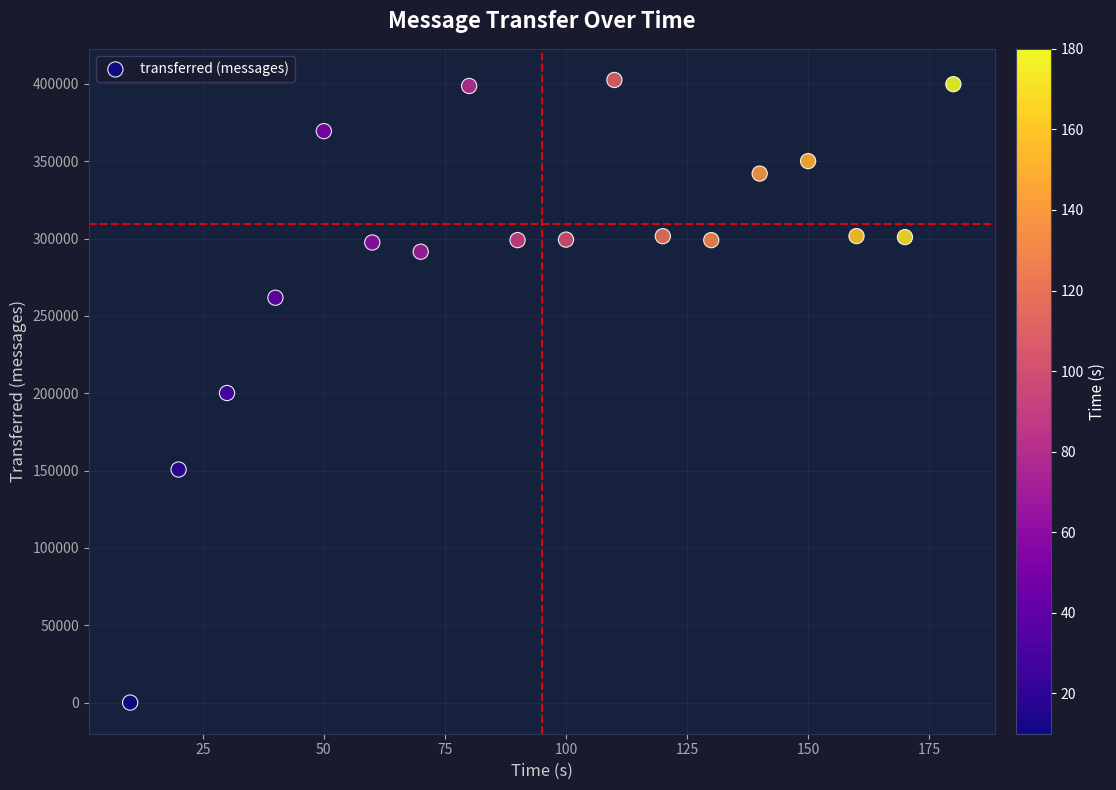

What is the range of Y values (max minus min)?

402540